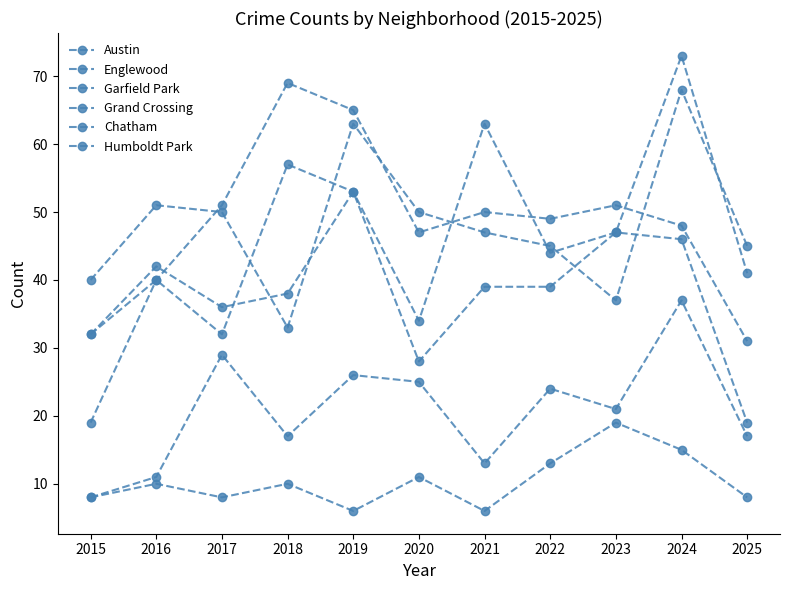

How many series are shown in this chart?

6